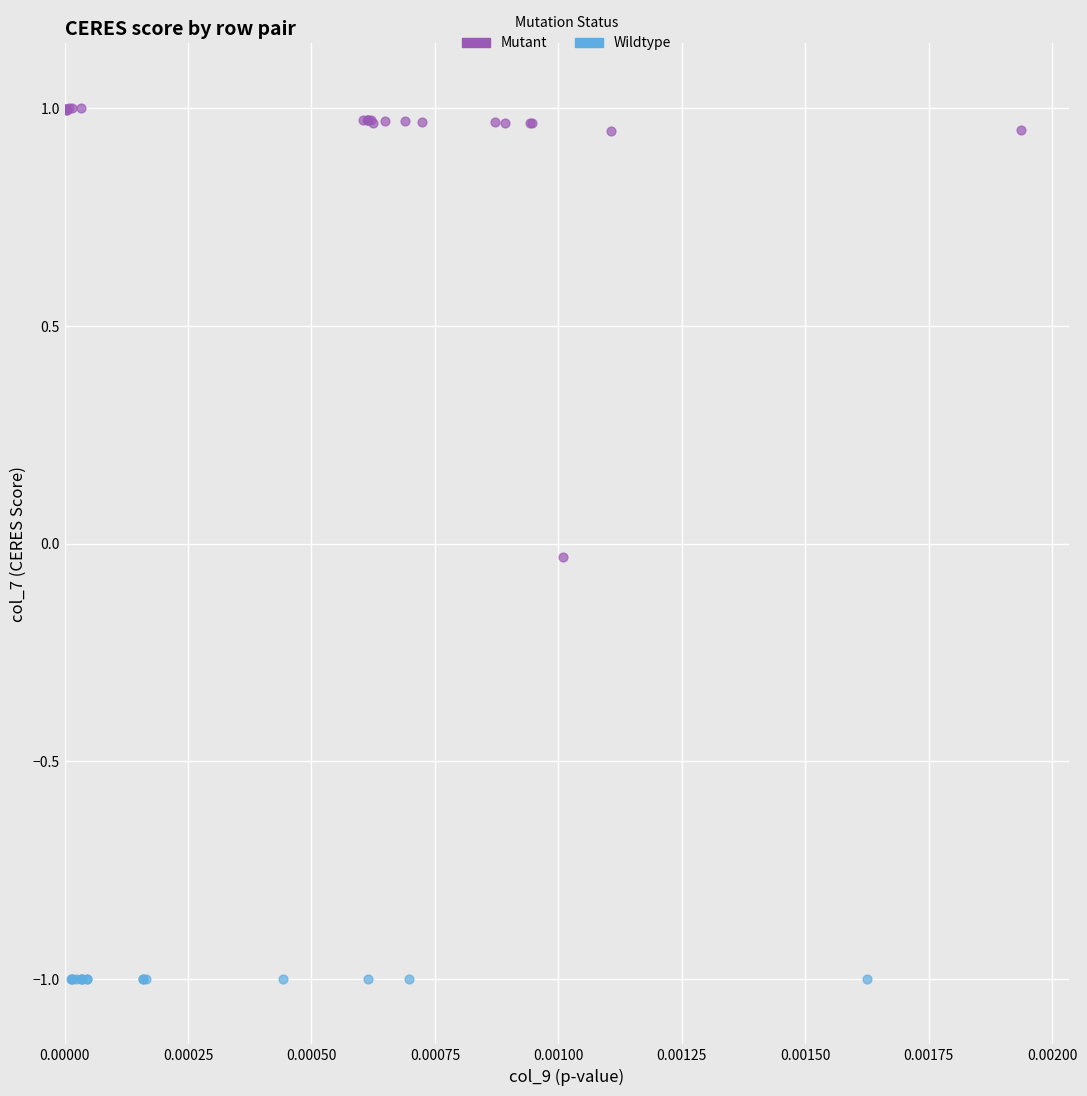

What are all the series names shown in the legend?

Mutant, Wildtype